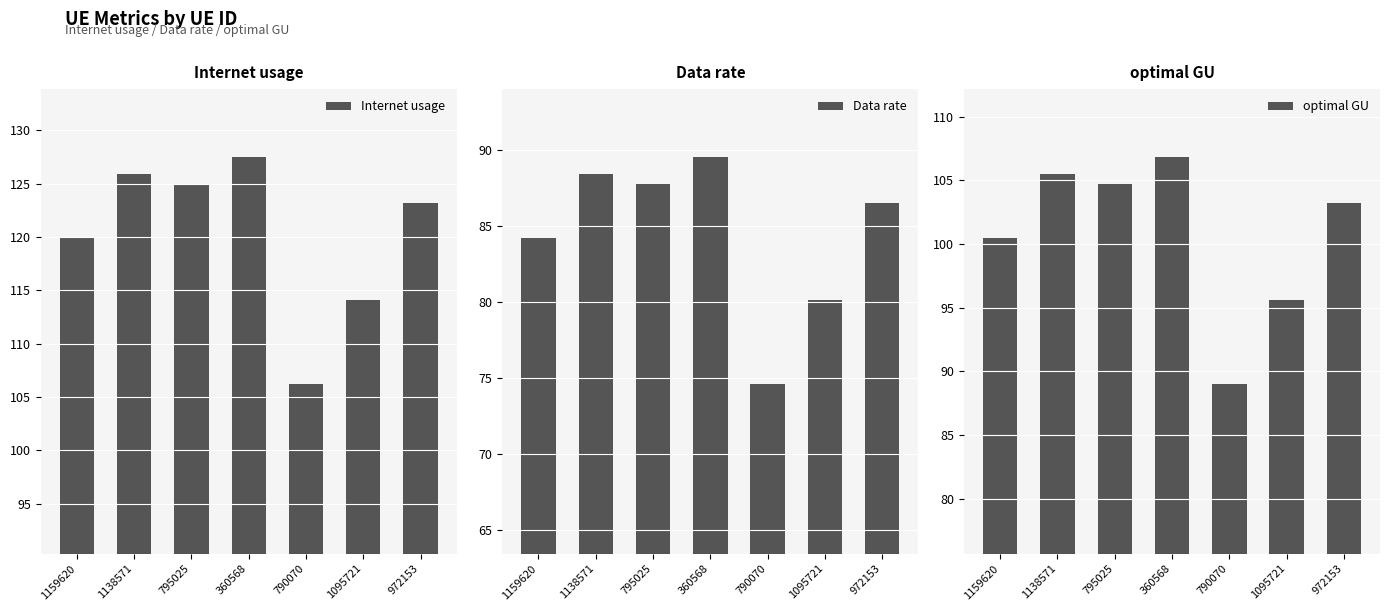

Rank the series by their maximum value, from highest to lowest.

Internet usage, optimal GU, Data rate